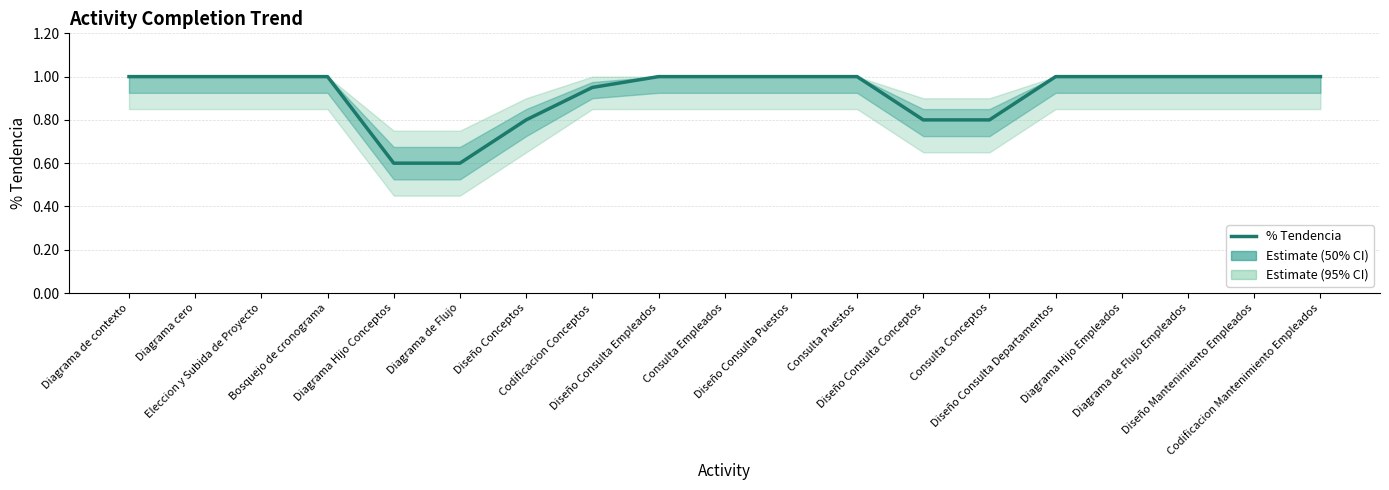

Which category has the highest value across all series?

Diagrama de contexto